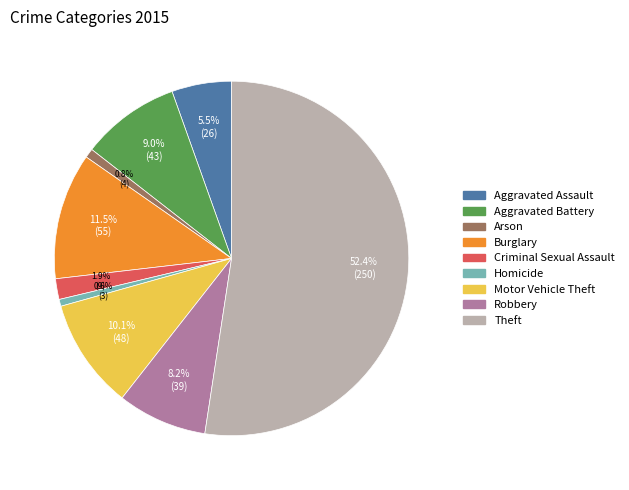

To the nearest percent, what portion does Aggravated Battery represent?

9%